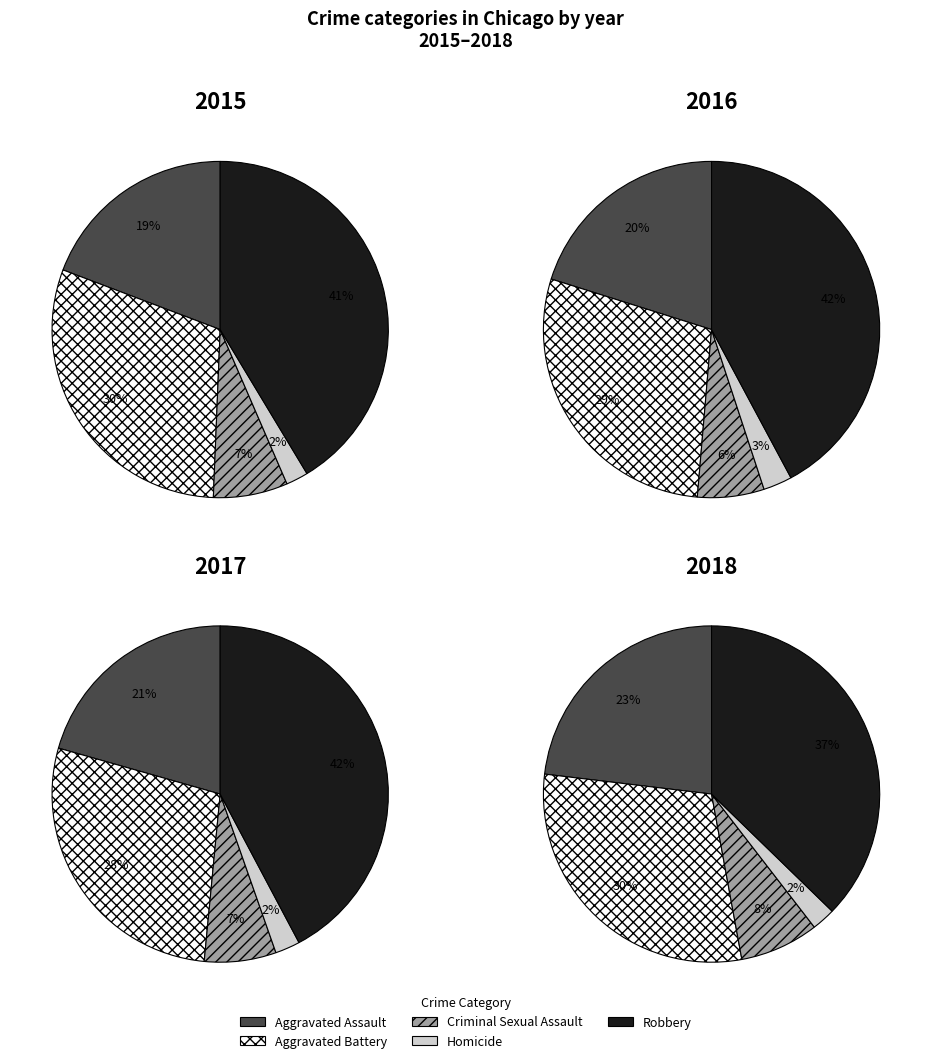

Is there any slice that represents more than half of the pie?

No